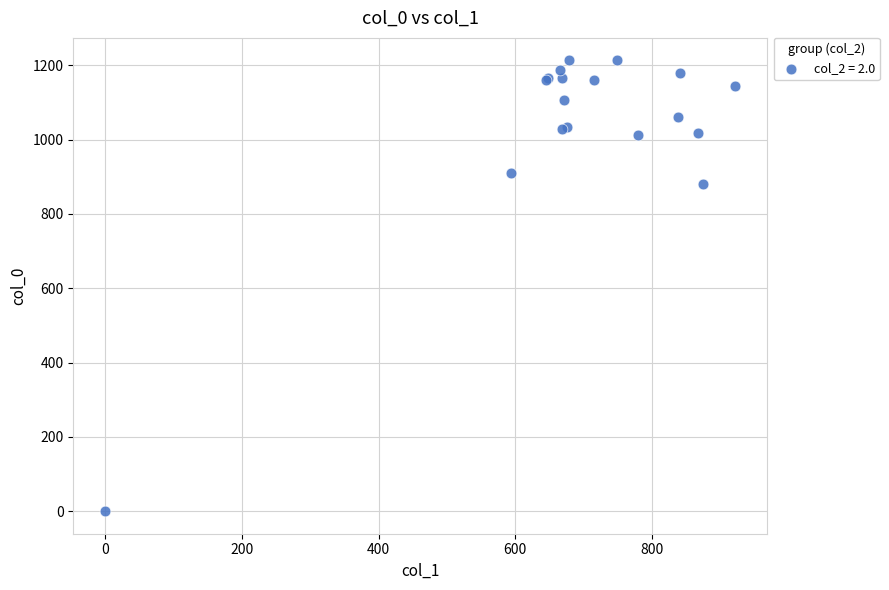

What Y value in the scatter plot is closest to 606?

880.0